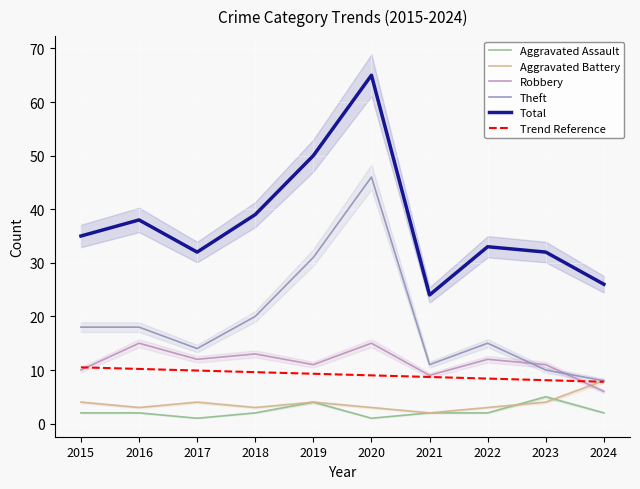

True or false: Theft and Aggravated Assault cross at least once.

False